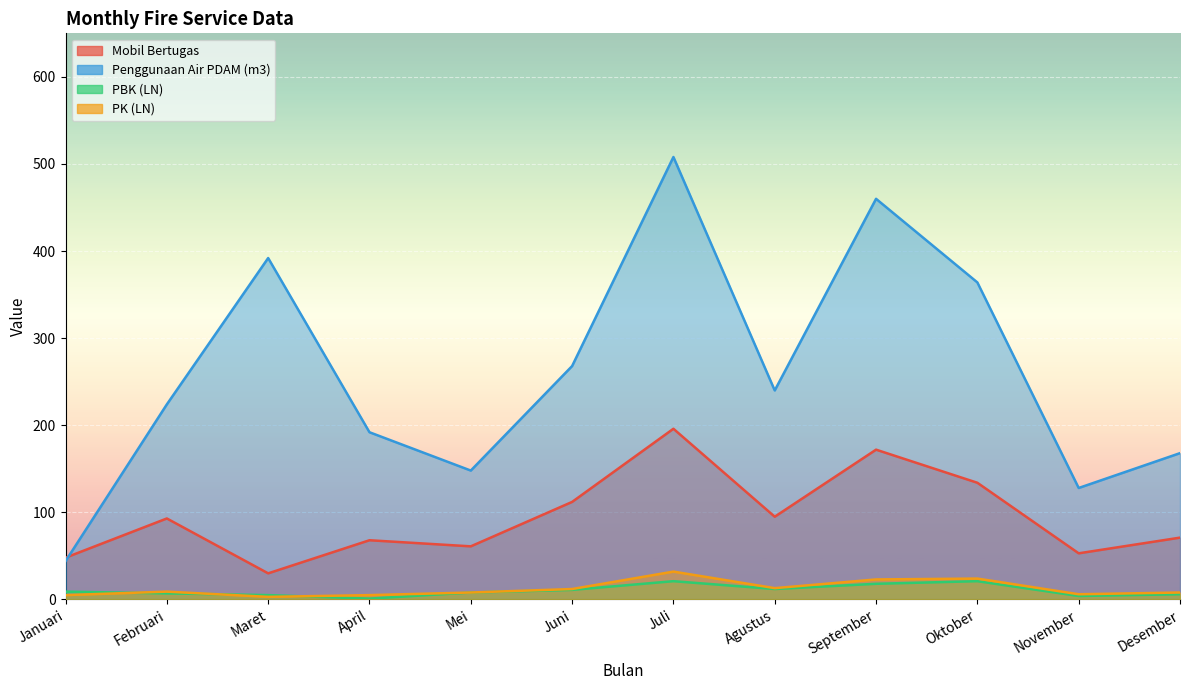

Is it true that Penggunaan Air PDAM (m3) equals 192 at April?

True